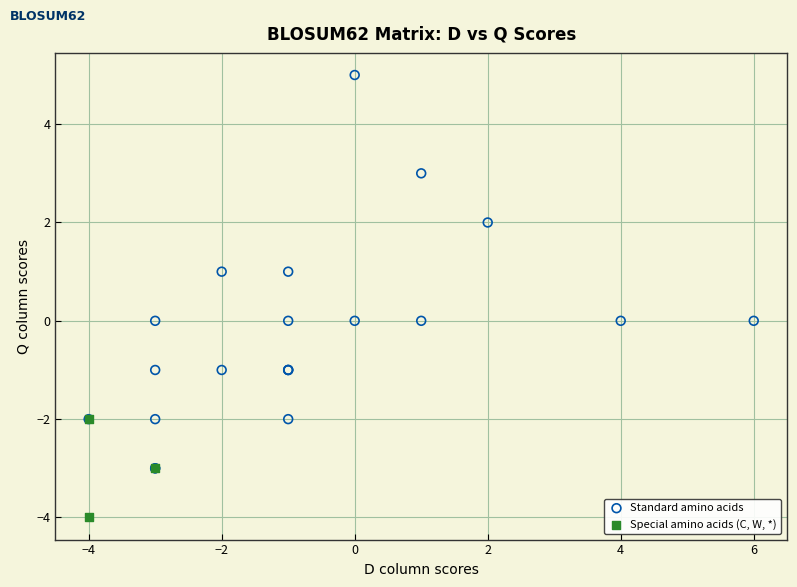

Which series contains the highest Y value?

Standard amino acids